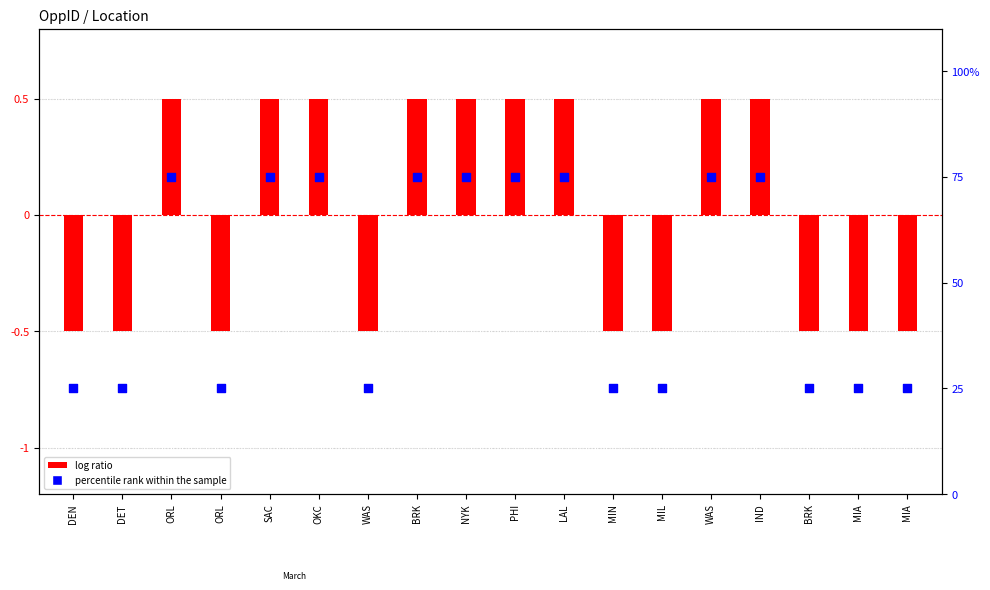

Which series reaches the minimum Y coordinate?

log ratio